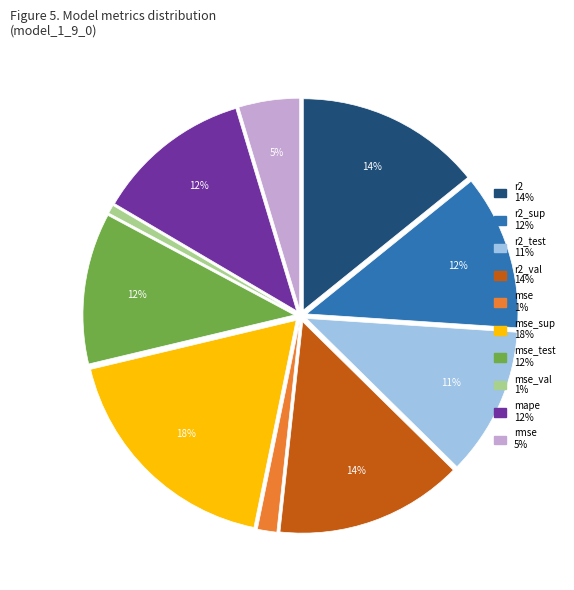

How many slices are in this pie chart?

10